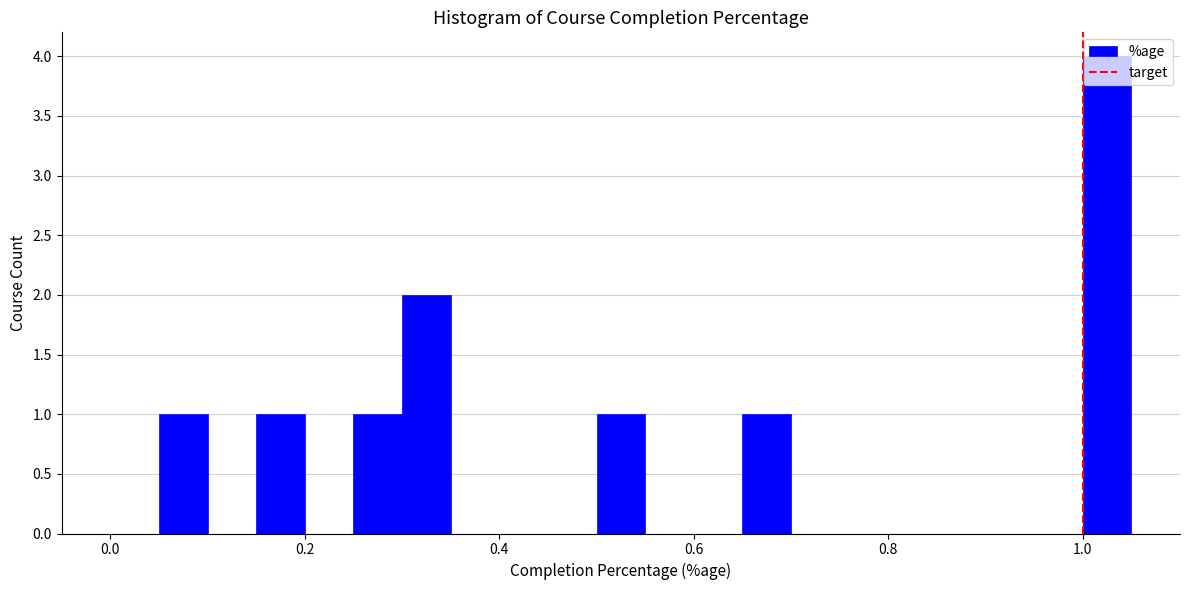

Read against the x-axis, roughly where is the centre of the tallest bar?

1.02